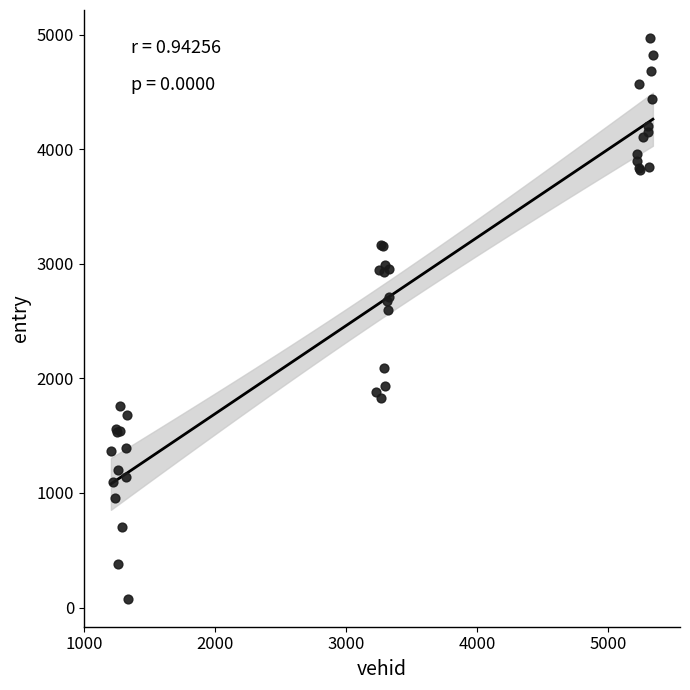

What Y value in the scatter plot is closest to 2523?

2593